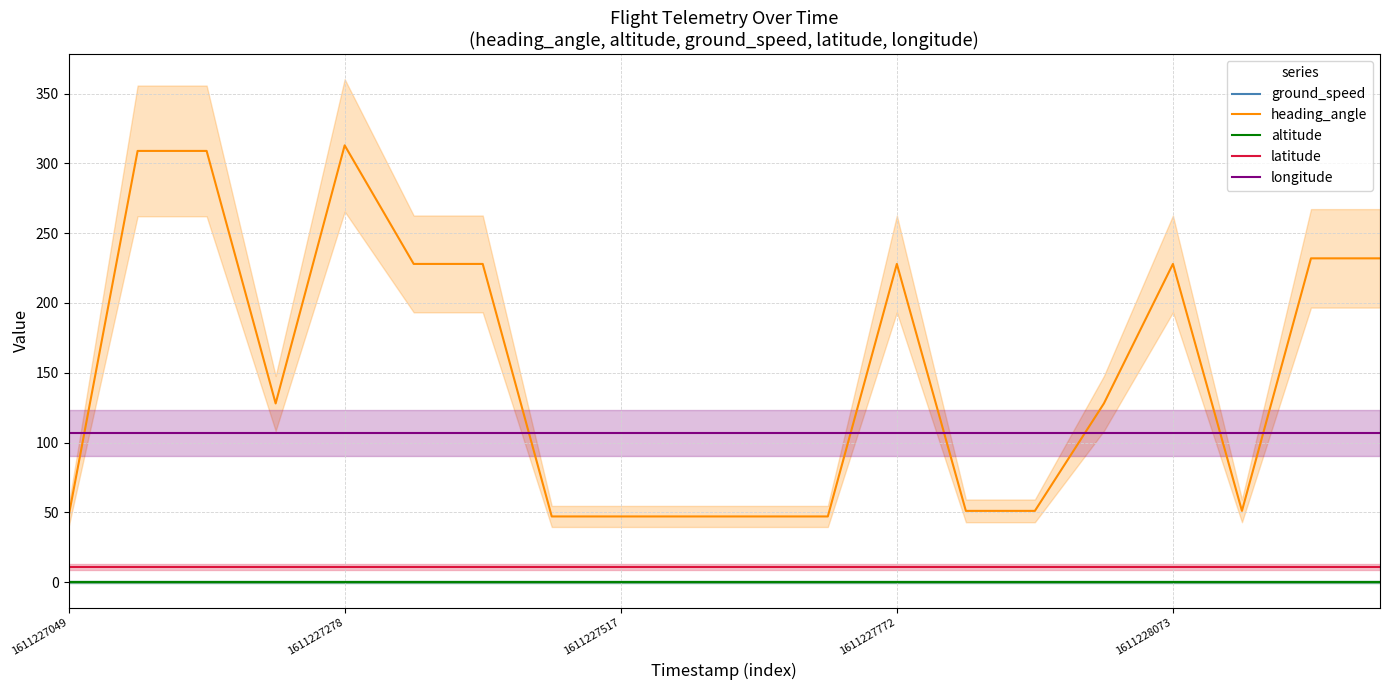

How many series are shown in this chart?

5